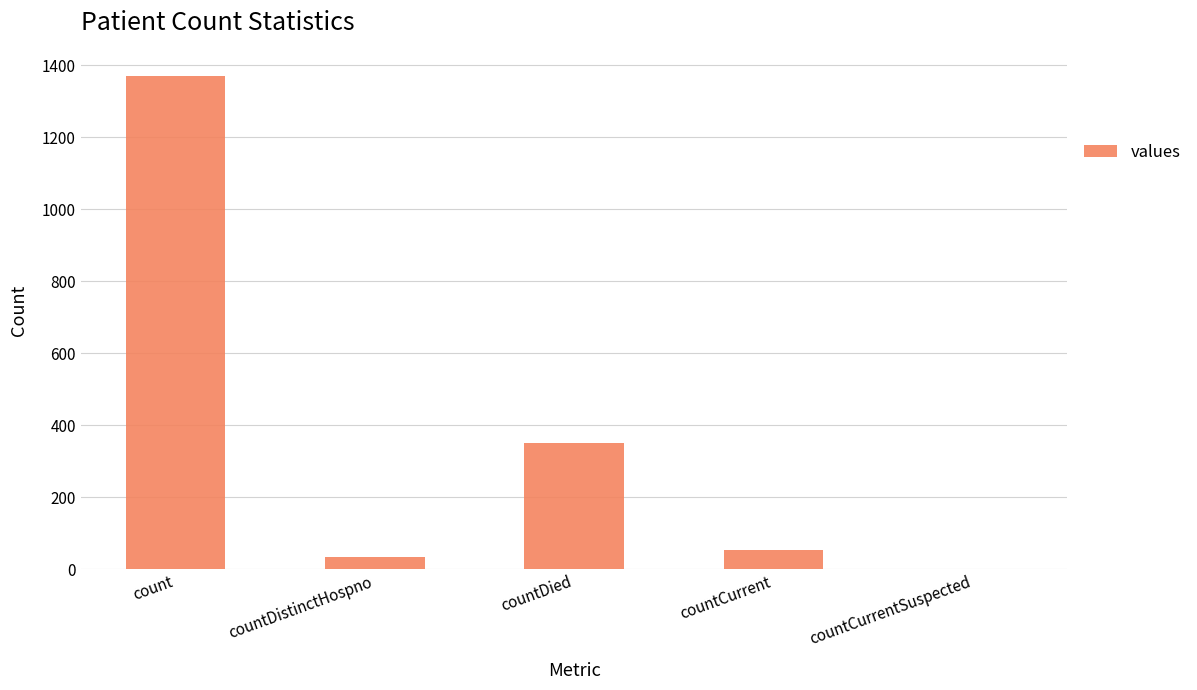

Does the chart contain stacked bars?

No